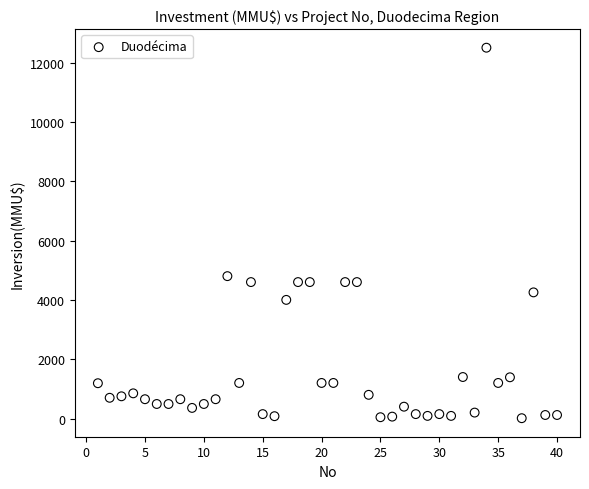

What is the range of X values (max minus min)?

39